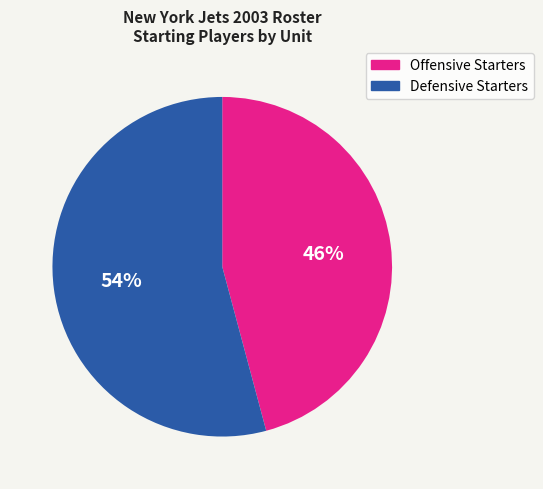

Combined, do Defensive Starters and Offensive Starters account for over 50%?

Yes